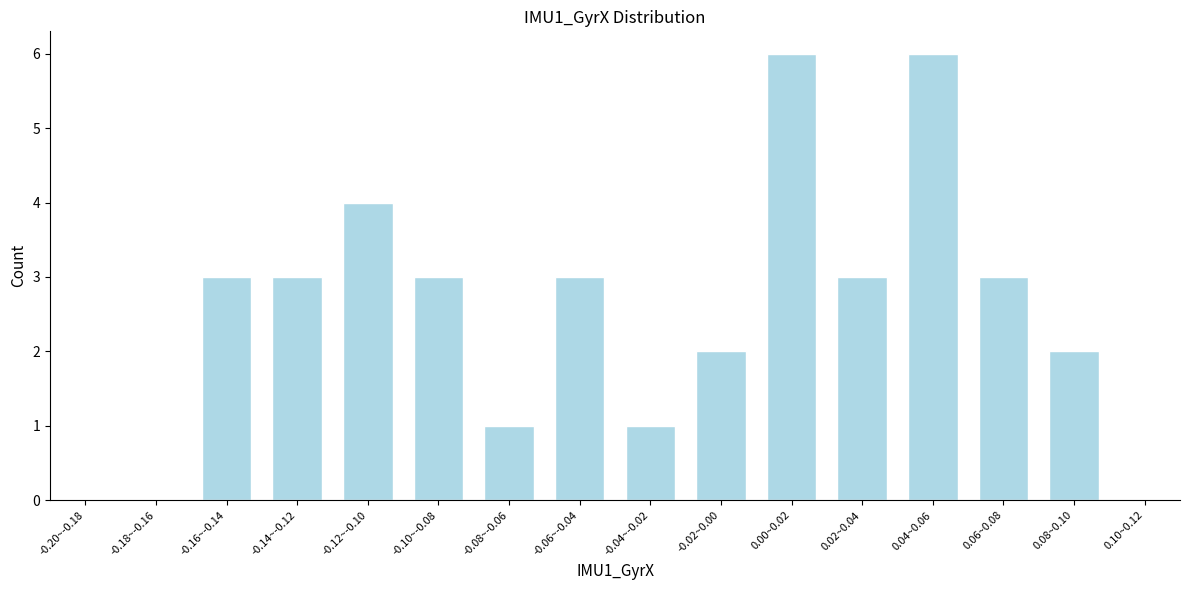

What is the change in value from -0.14~-0.12 to -0.12~-0.10?

+1